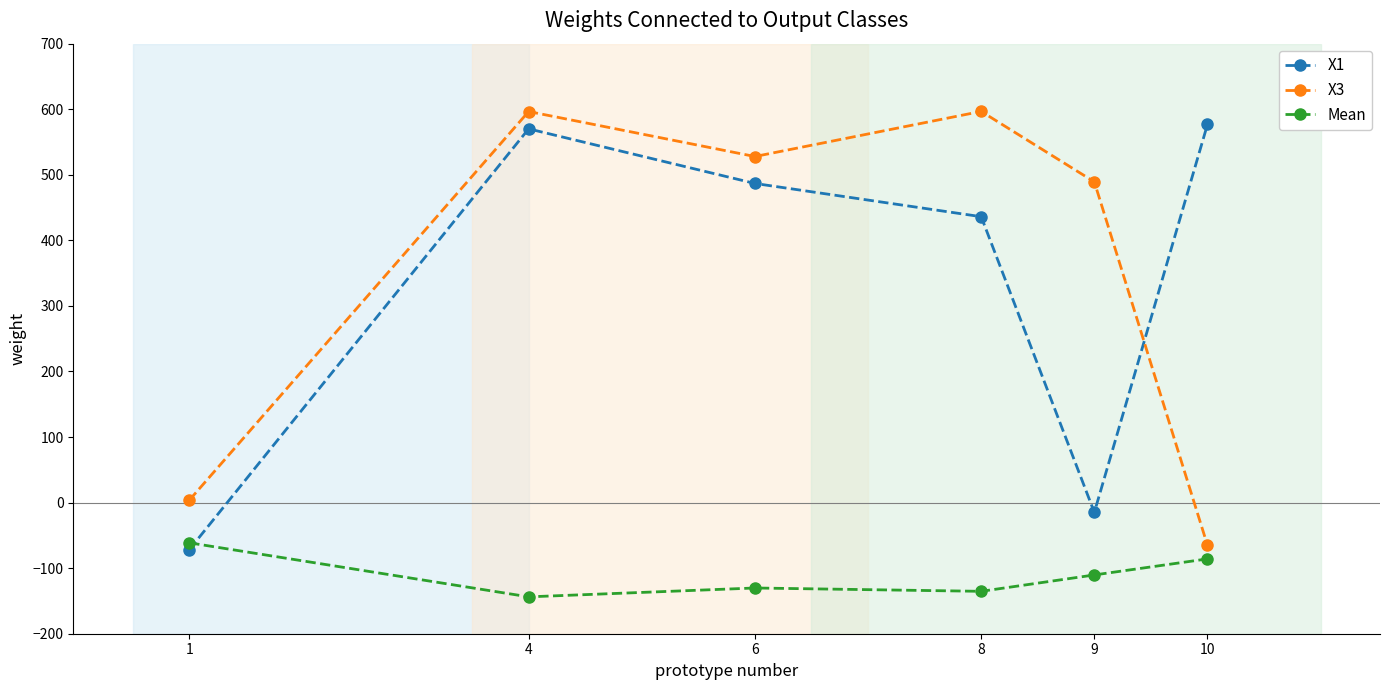

What is the difference between the maximum and minimum values in the Mean series?

82.4